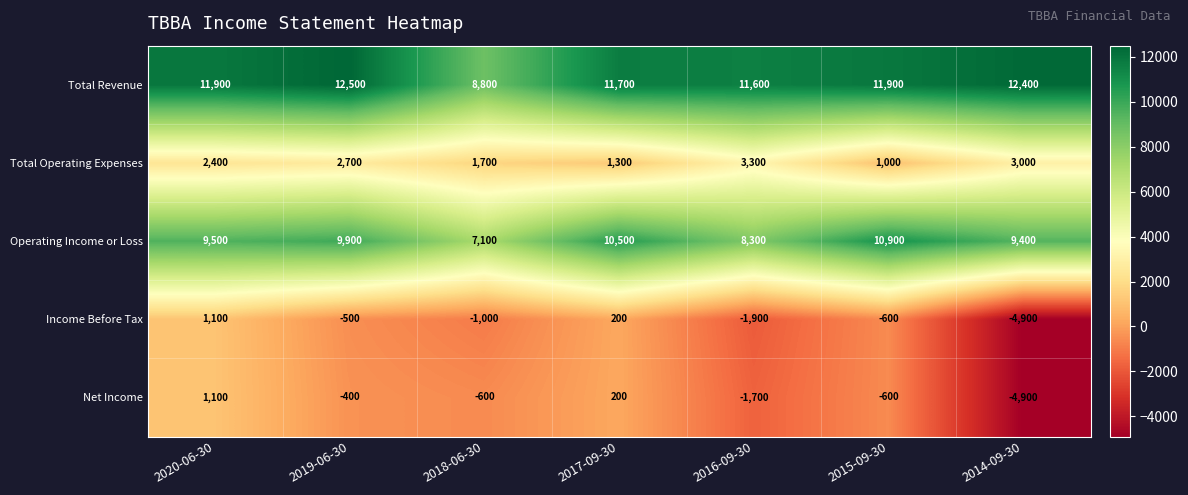

What is the sum of all Net Income values?

-6900